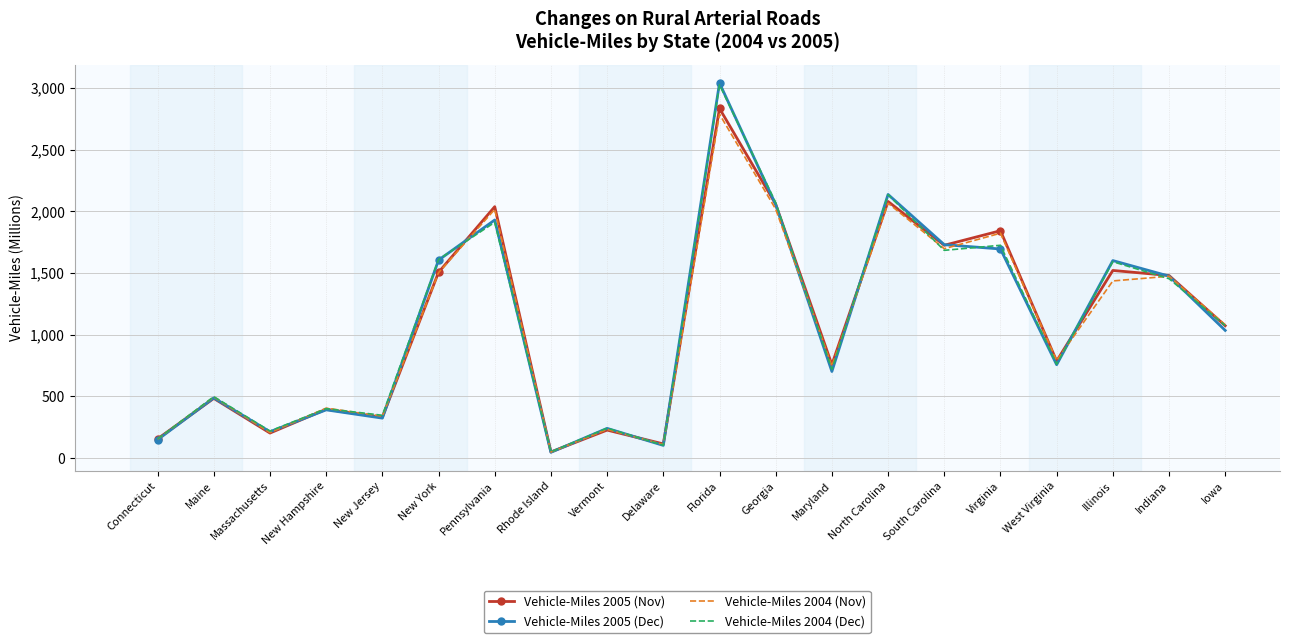

After their last crossing, which series has the higher values: Vehicle-Miles 2004 (Nov) or Vehicle-Miles 2005 (Nov)?

Vehicle-Miles 2004 (Nov)